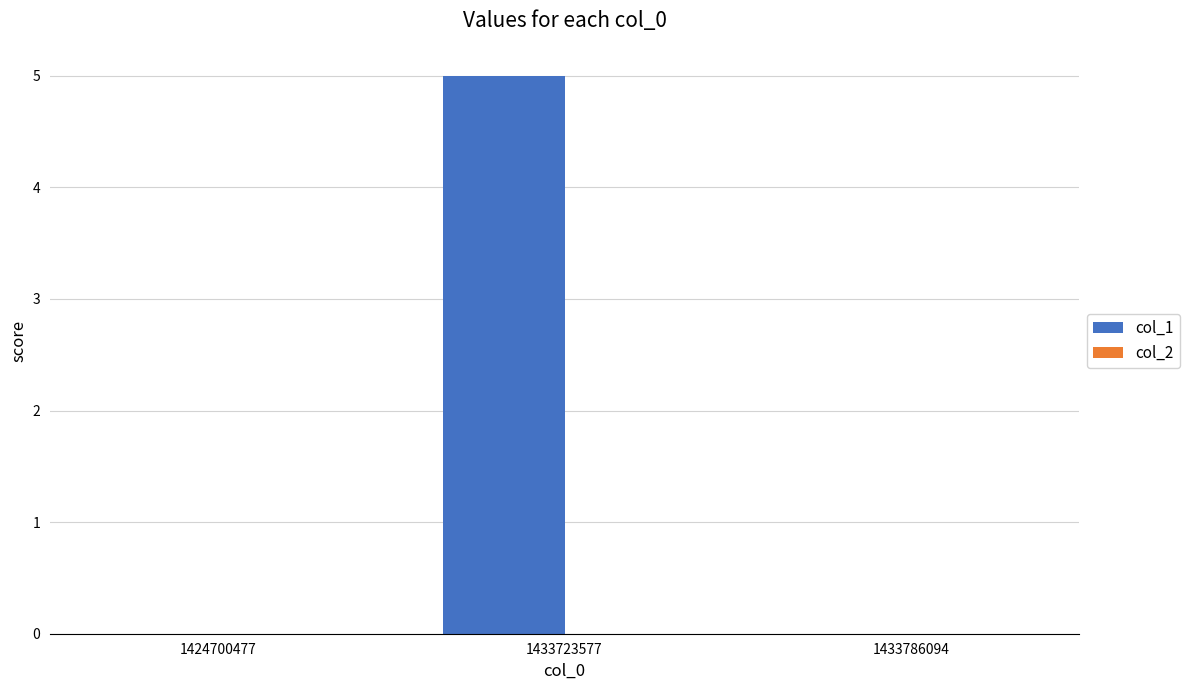

Does the chart contain stacked bars?

No